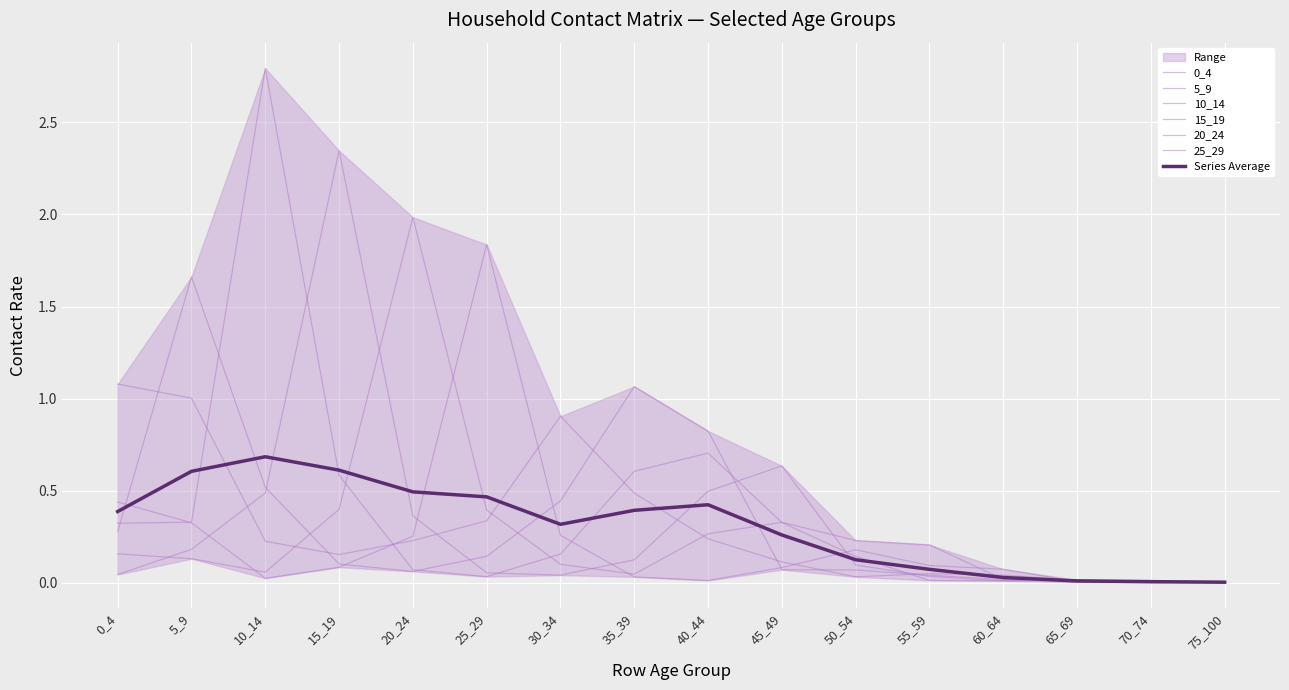

At 0_4, list the series in order from smallest to largest.

15_19, 20_24, 5_9, 10_14, 25_29, 0_4